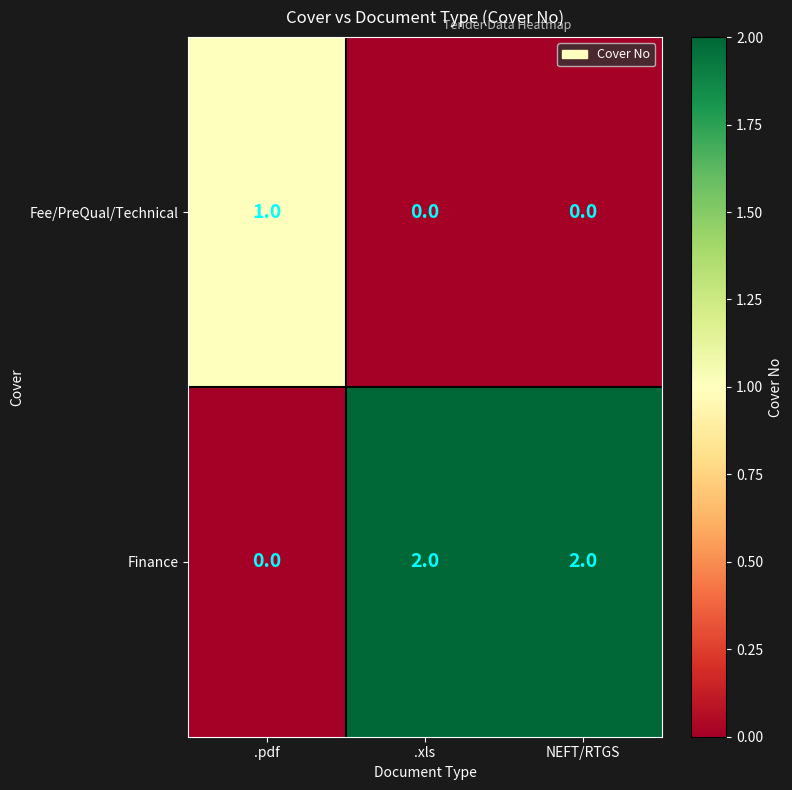

Is it true that Finance equals 2 at .xls?

True